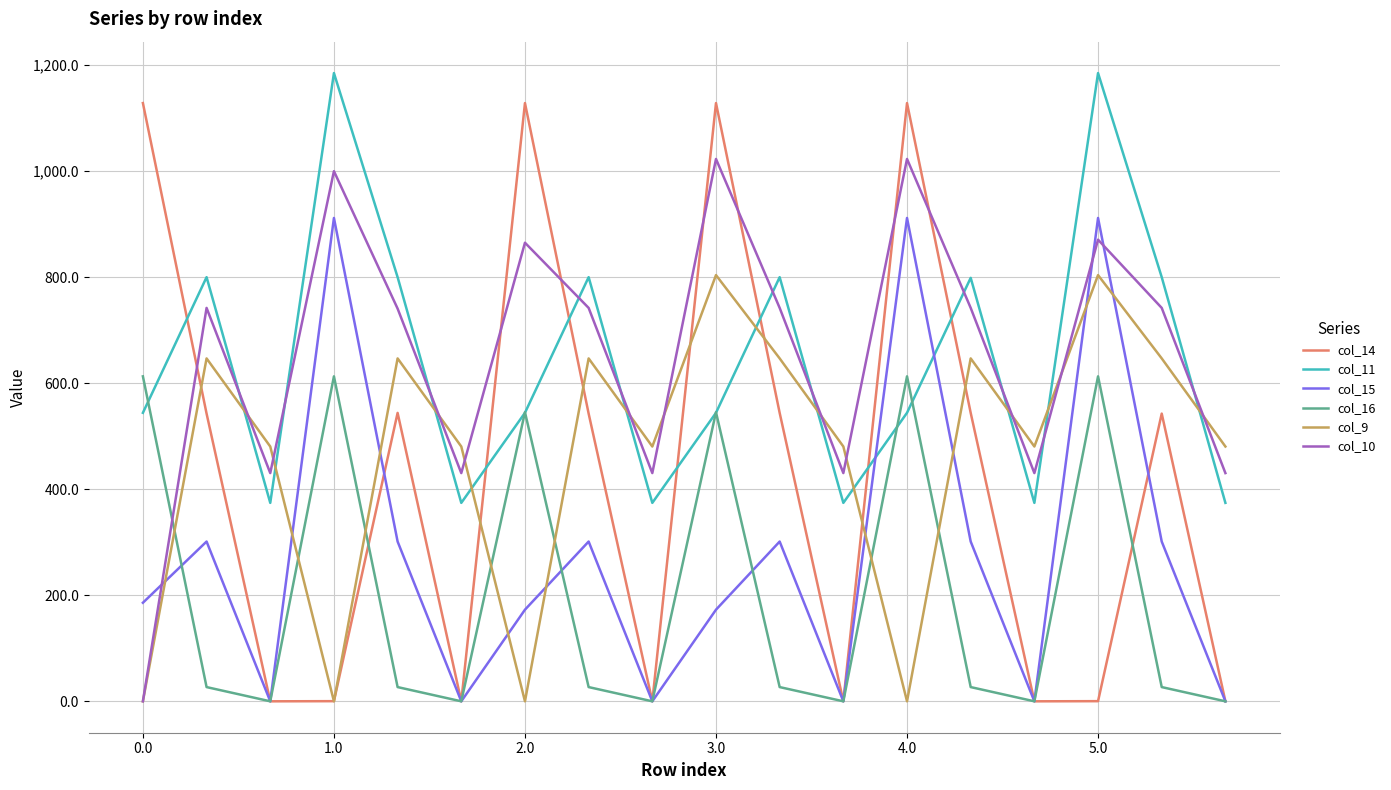

After their last crossing, which series has the higher values: col_9 or col_10?

col_9